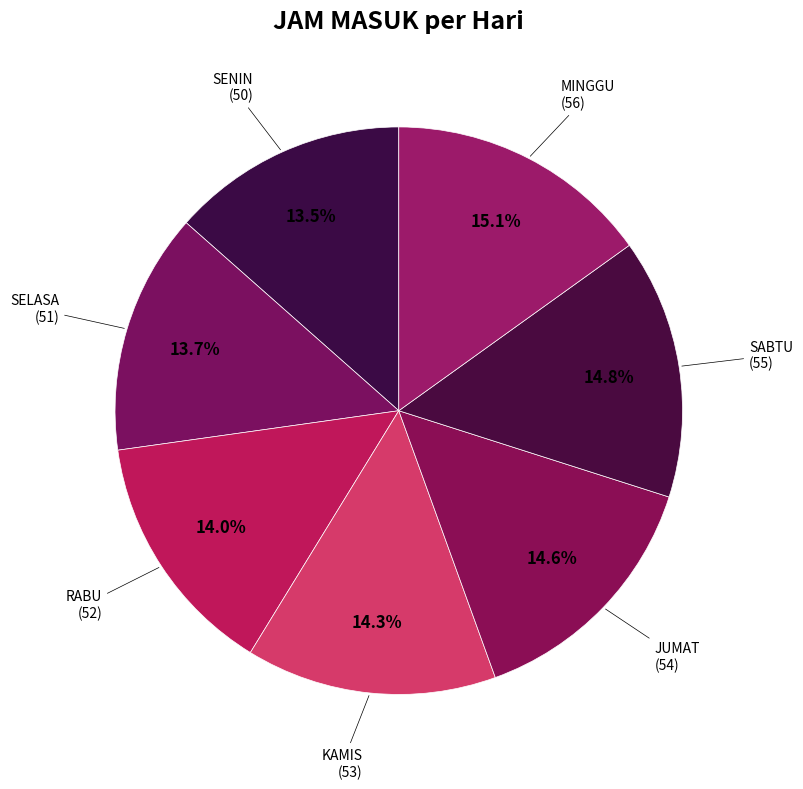

How many slices are in this pie chart?

7